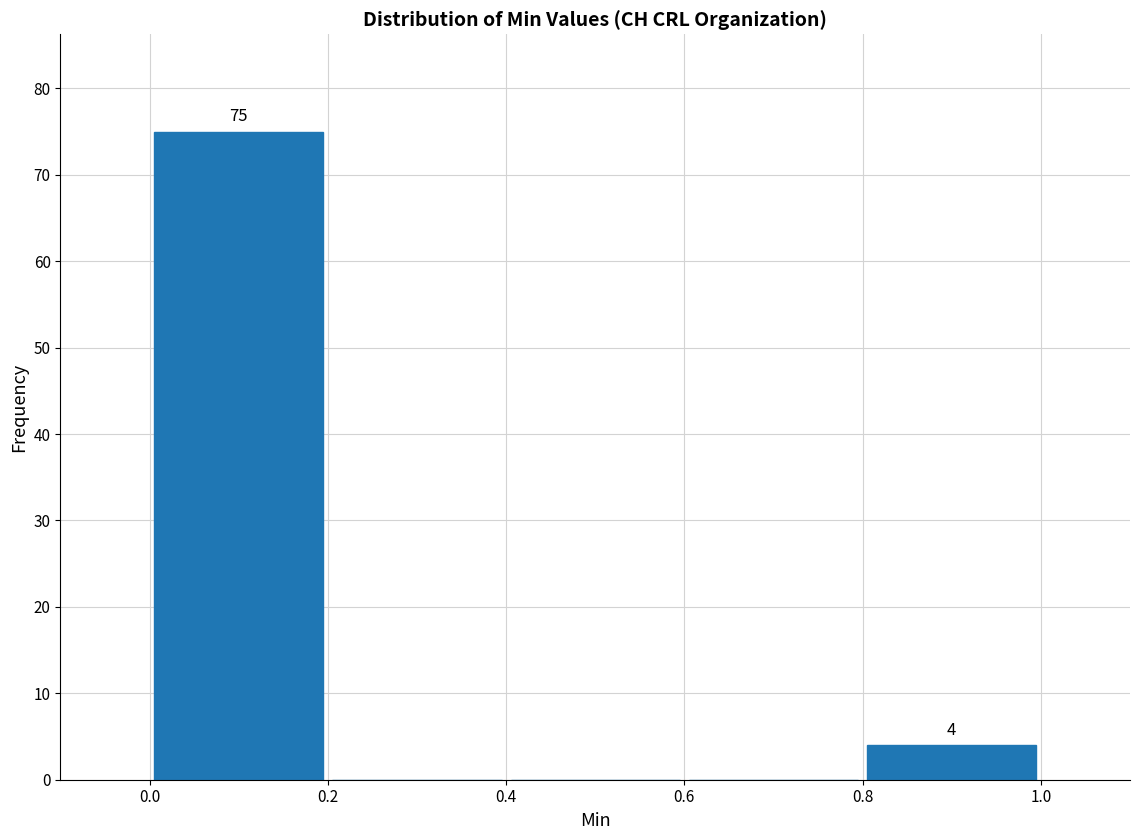

Which range on the x-axis has the tallest bar?

0.0 to 0.2